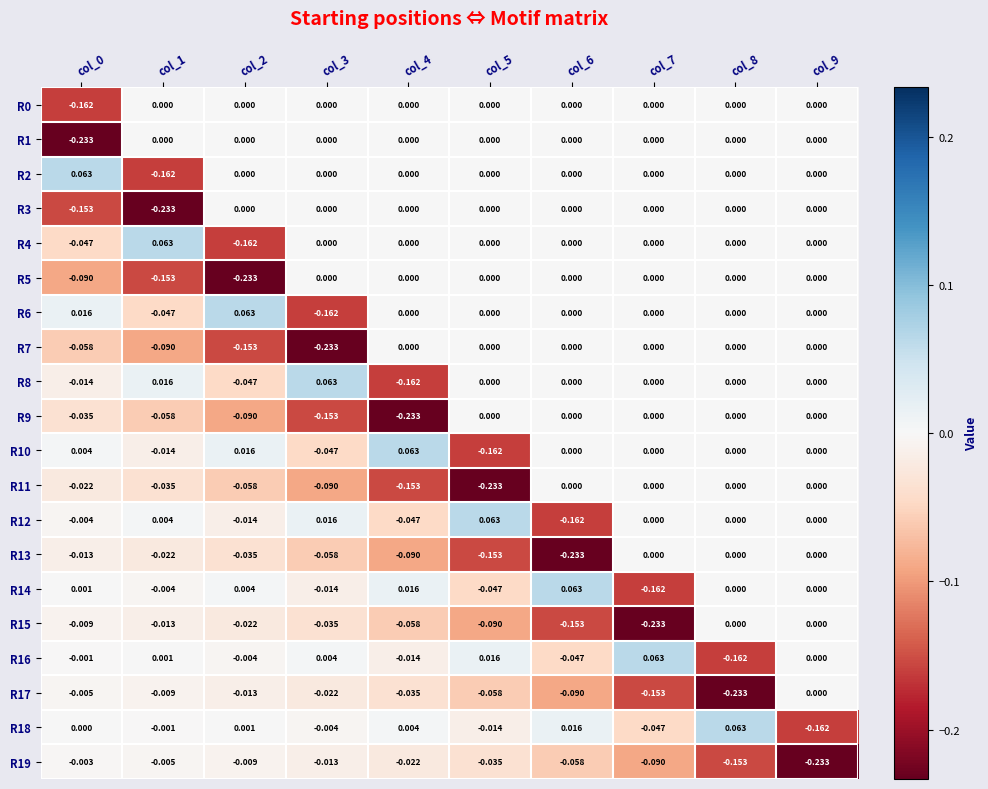

Is the value of R18 at col_9 greater than the value of R1 at col_0?

Yes